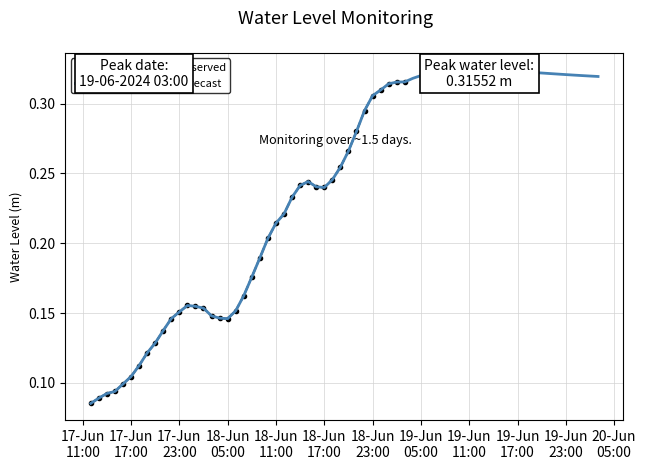

What is the approximate value at 2024-06-18 13:00:00?

0.2